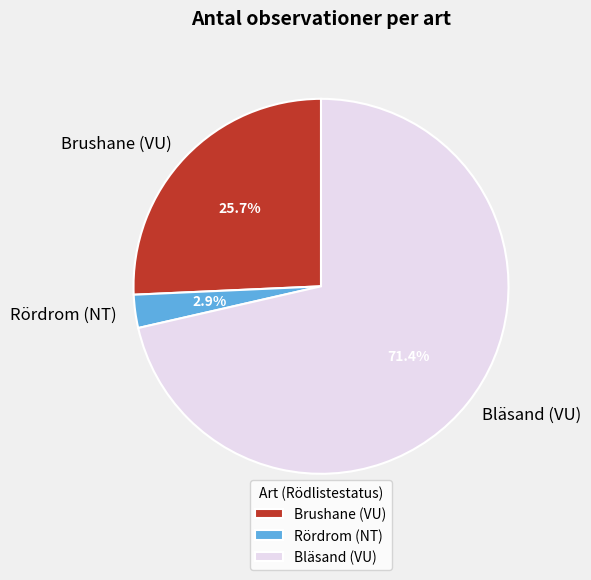

Which has a higher value, Rördrom (NT) or Brushane (VU)?

Brushane (VU)